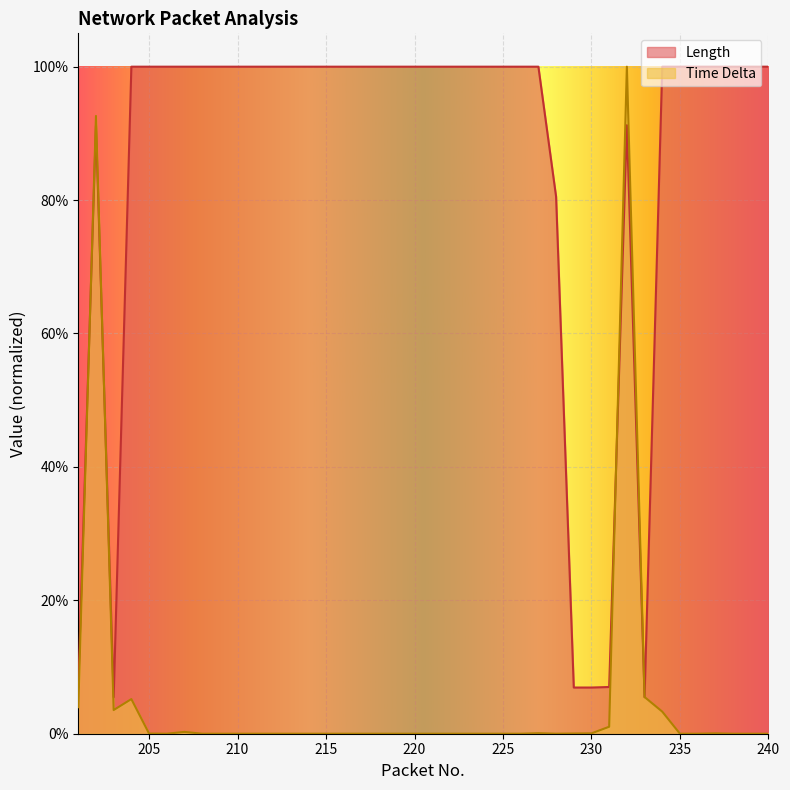

Where is the first local minimum for Time Delta?

203